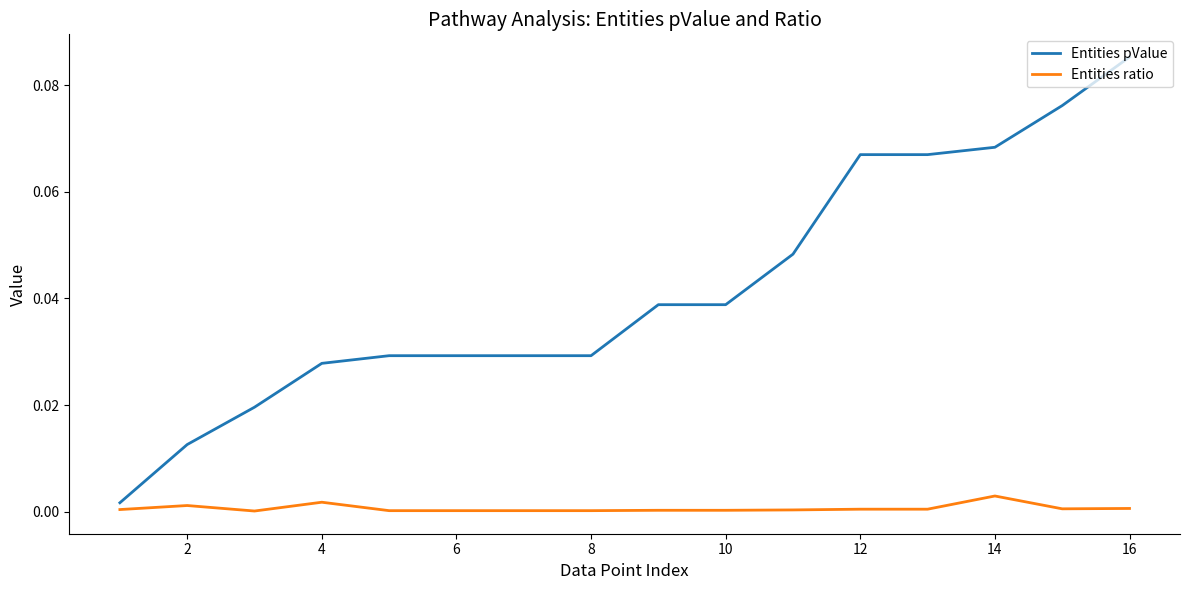

Which series has the largest total across all categories?

Entities pValue